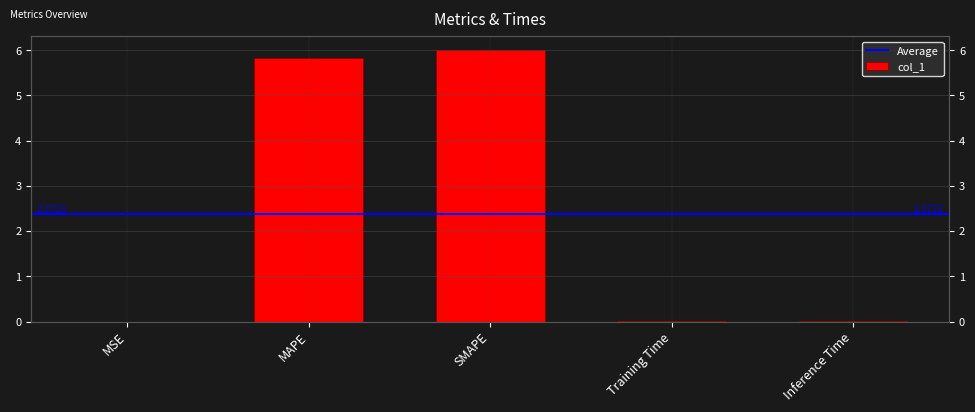

What is the average value?

2.4